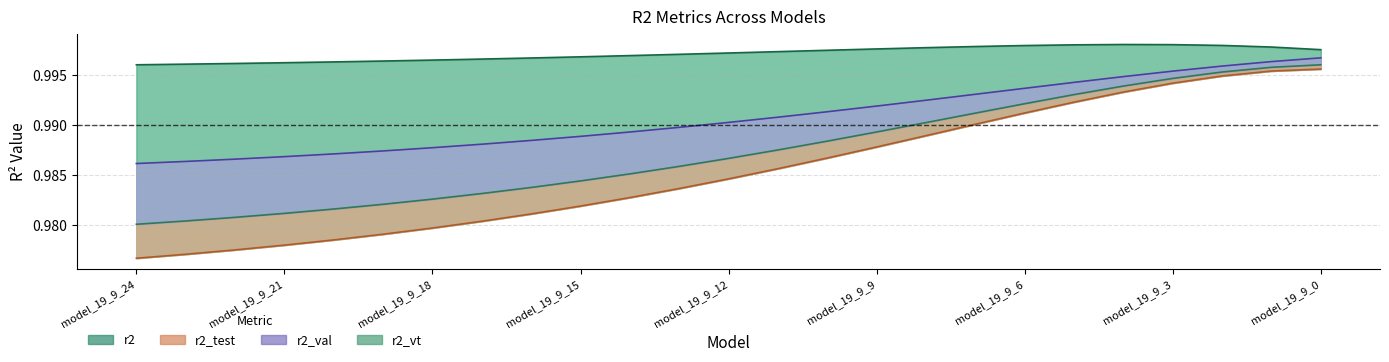

Is the value of r2_test at model_19_9_3 greater than the value of r2 at model_19_9_10?

No